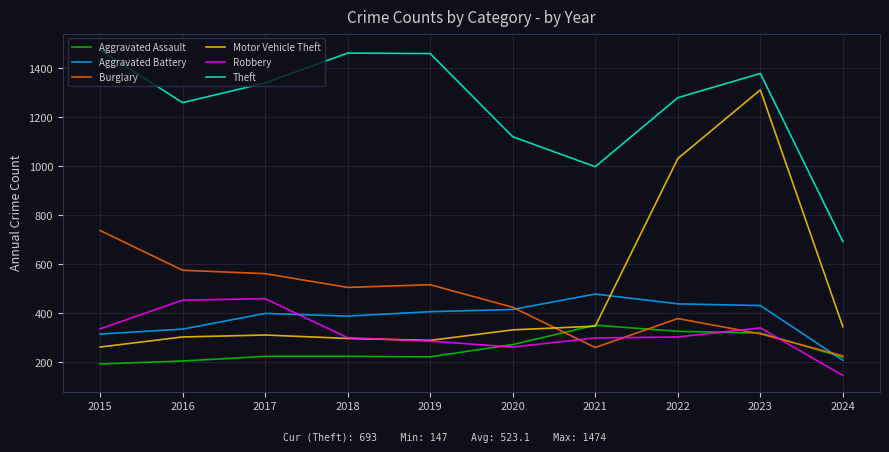

What is the total value across all series at 2015?

3322